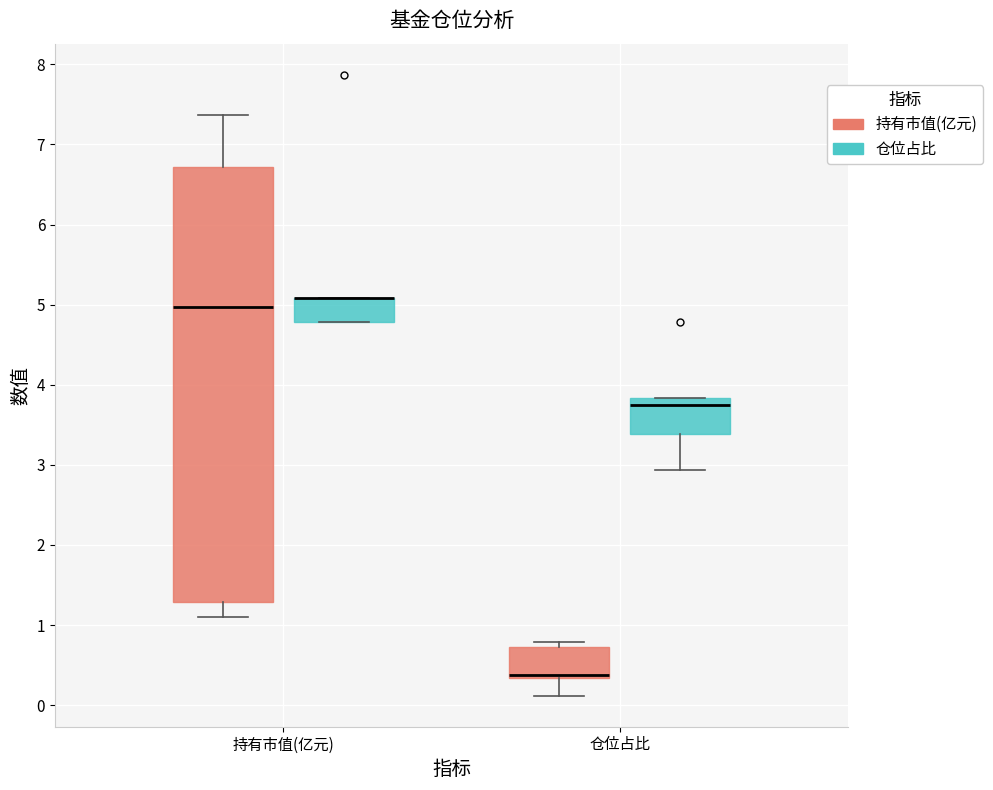

Reading left to right, transcribe this box plot: for each box, give where its median line is, the range the box spans, and where its two whiskers end, as read against the y-axis. The values are not printed on the chart, so give them approximately, as read against the axis.

持有市值(亿元) (持有市值(亿元)): median 5.0, box 1.3 to 6.7, whiskers 1.1 to 7.4
持有市值(亿元) (仓位占比): median 5.1 (drawn on the box's upper edge), box 4.8 to 5.1, whiskers 4.8 to 5.1
仓位占比 (持有市值(亿元)): median 0.4, box 0.3 to 0.7, whiskers 0.1 to 0.8
仓位占比 (仓位占比): median 3.8 (just below the box's upper edge), box 3.4 to 3.8, whiskers 2.9 to 3.8